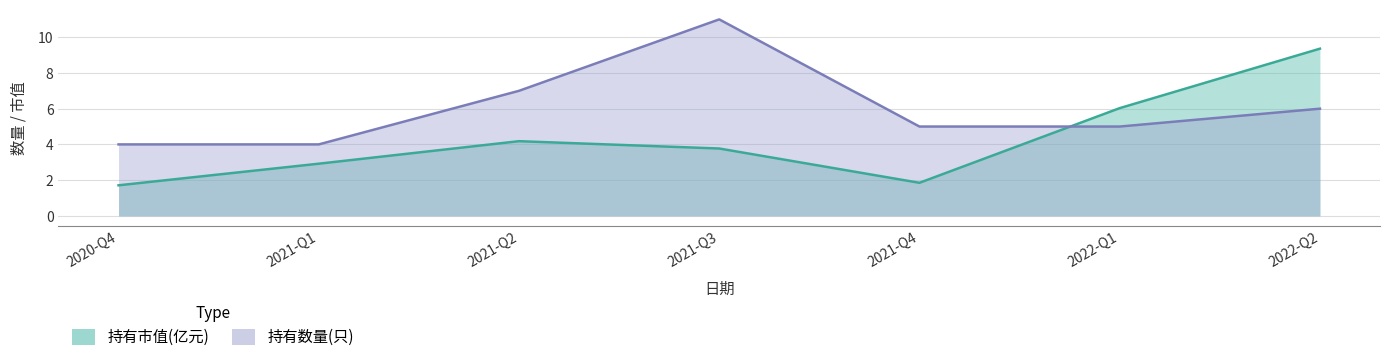

Where is 持有数量(只) nearest to the value 7?

2021-Q2